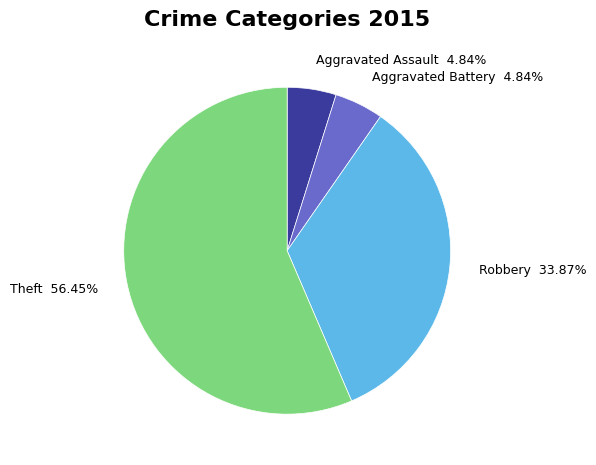

Count the number of slices in the pie.

4